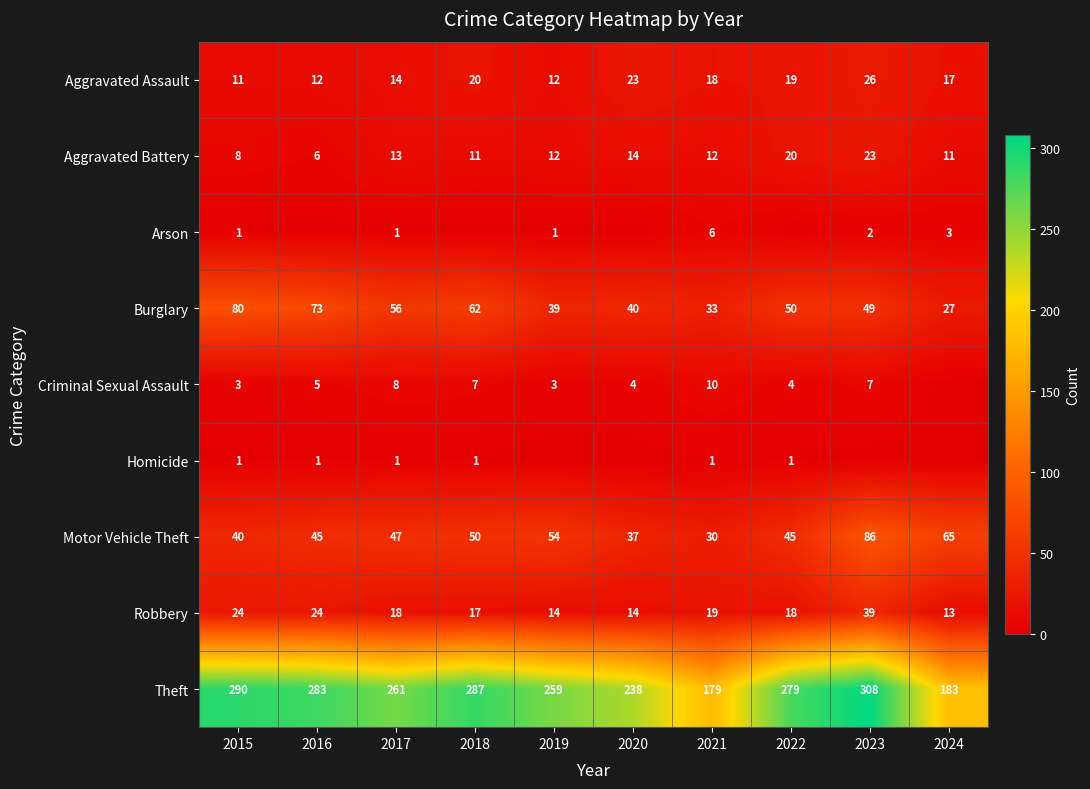

At which label does Theft first exceed 279?

2015